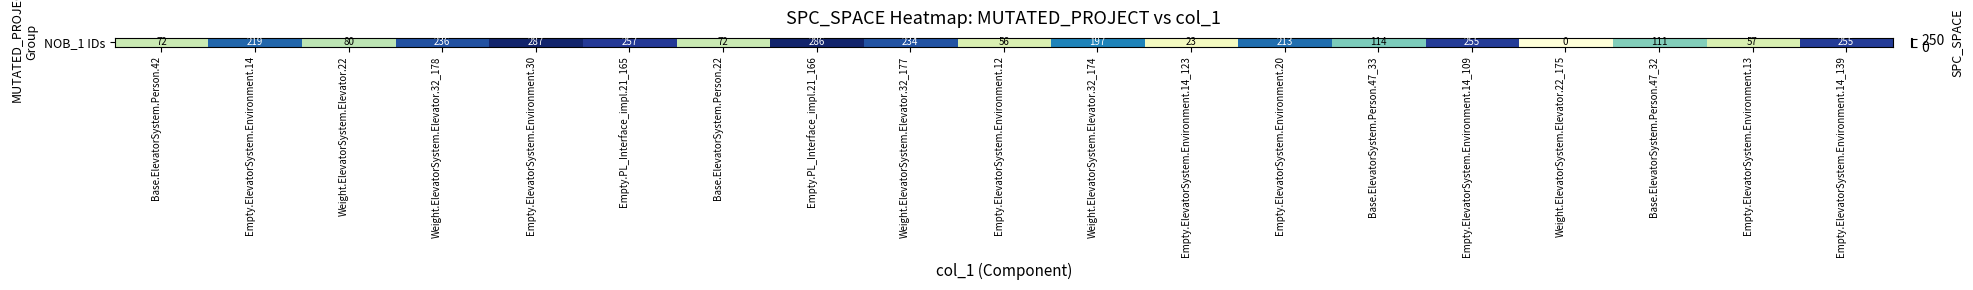

What is the sum of the values at Base.ElevatorSystem.Person.42 and Base.ElevatorSystem.Person.22?

144